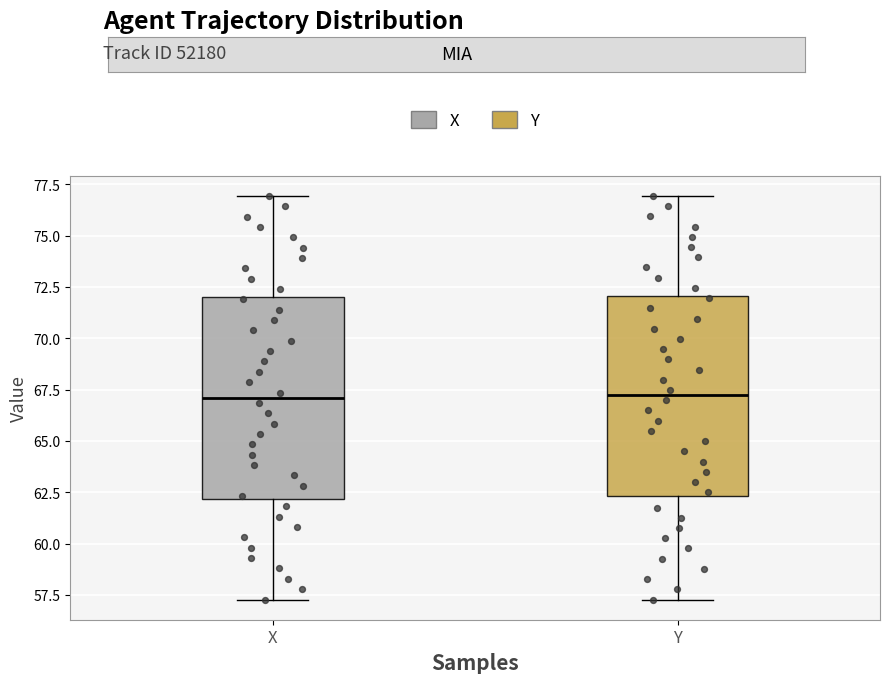

Reading left to right, transcribe this box plot: for each box, give where its median line is, the range the box spans, and where its two whiskers end, as read against the y-axis. The values are not printed on the chart, so give them approximately, as read against the axis.

X: median 67.0, box 62.0 to 72.0, whiskers 57.5 to 77.0
Y: median 67.0, box 62.5 to 72.0, whiskers 57.5 to 77.0